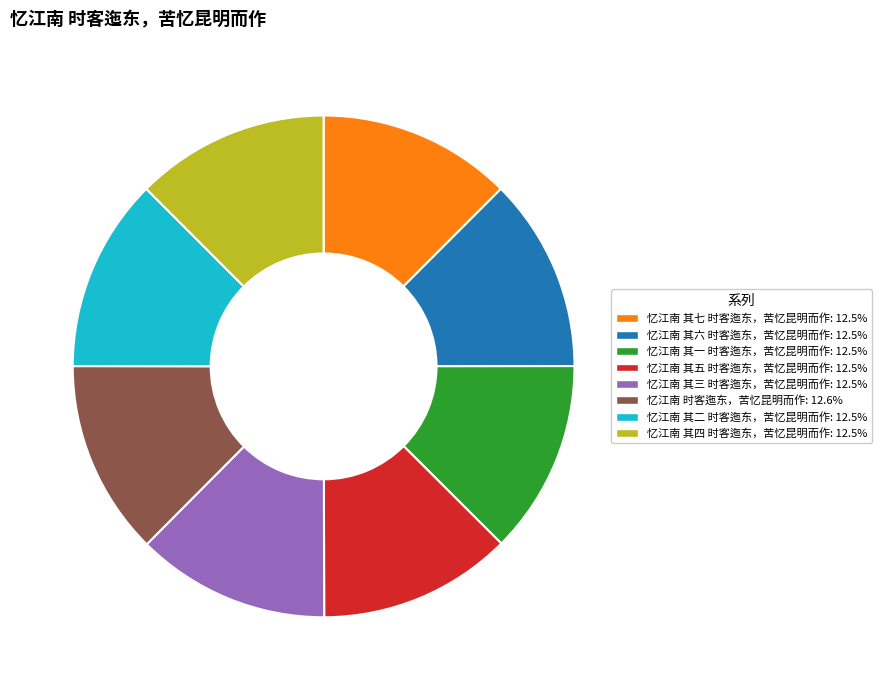

Approximately how many times larger is the value at 忆江南 其三 时客迤东，苦忆昆明而作 compared to 忆江南 其一 时客迤东，苦忆昆明而作?

1.0